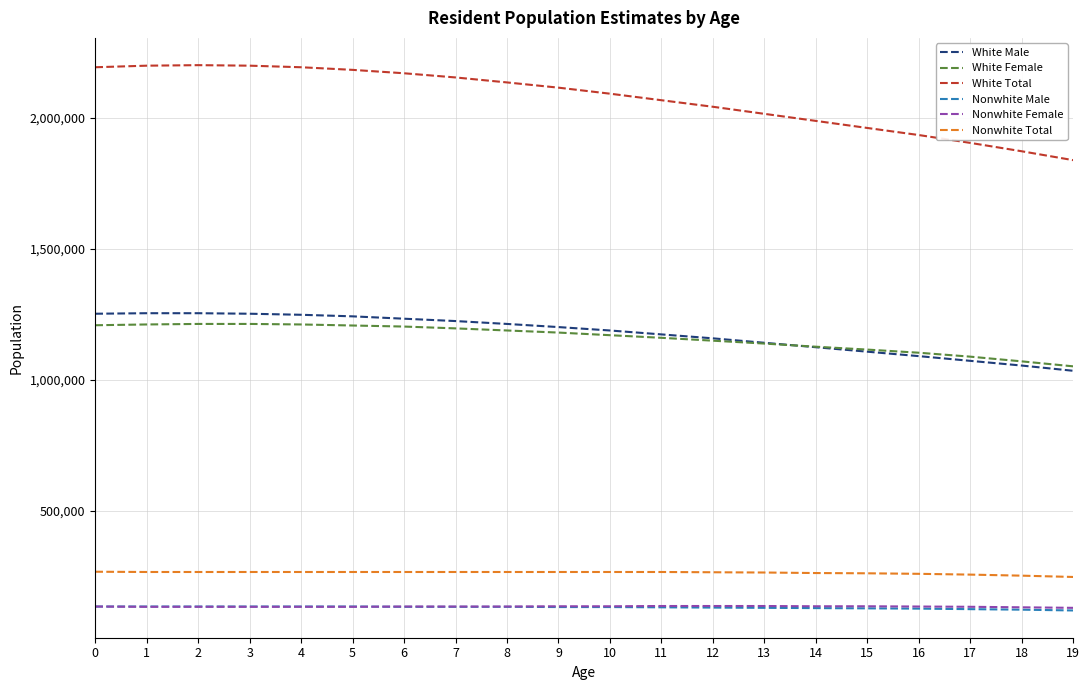

Which series changed the most between 4 and 14?

White Total